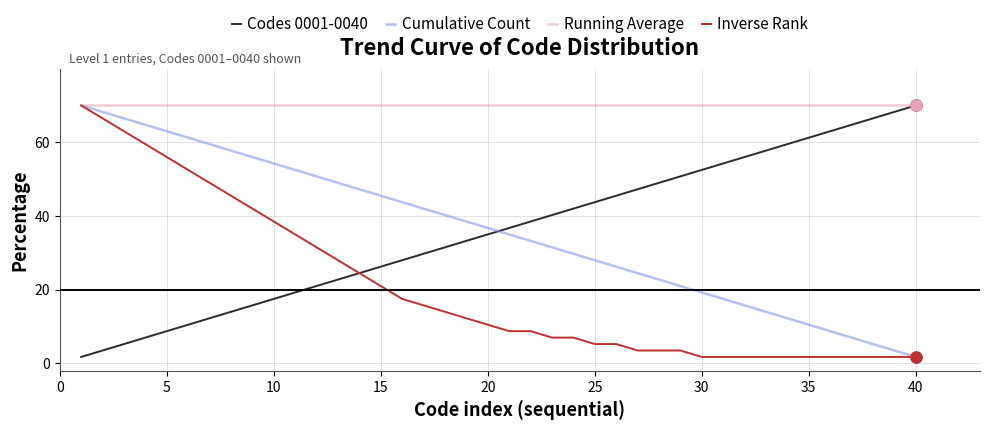

True or false: Cumulative Count and Codes 0001-0040 cross at least once.

True